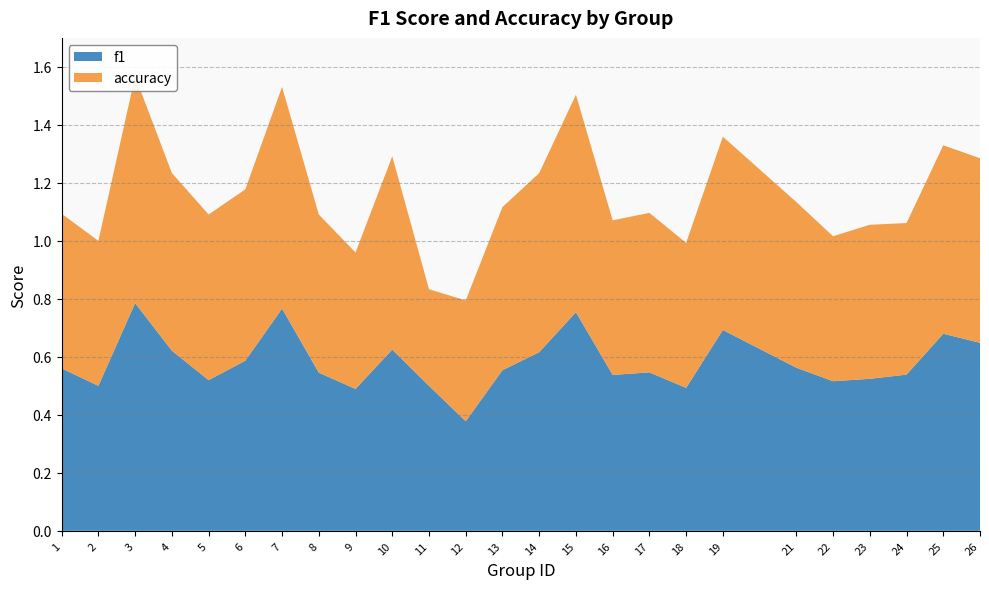

Reading left to right, extract all data points from this chart.

f1: 1=0.6	2=0.5	3=0.8	4=0.6	5=0.5	6=0.6	7=0.8	8=0.5	9=0.5	10=0.6	11=0.5	12=0.4	13=0.6	14=0.6	15=0.8	16=0.5	17=0.5	18=0.5	19=0.7	21=0.6	22=0.5	23=0.5	24=0.5	25=0.7	26=0.6
accuracy: 1=0.5	2=0.5	3=0.8	4=0.6	5=0.6	6=0.6	7=0.8	8=0.5	9=0.5	10=0.7	11=0.3	12=0.4	13=0.6	14=0.6	15=0.8	16=0.5	17=0.6	18=0.5	19=0.7	21=0.6	22=0.5	23=0.5	24=0.5	25=0.7	26=0.6